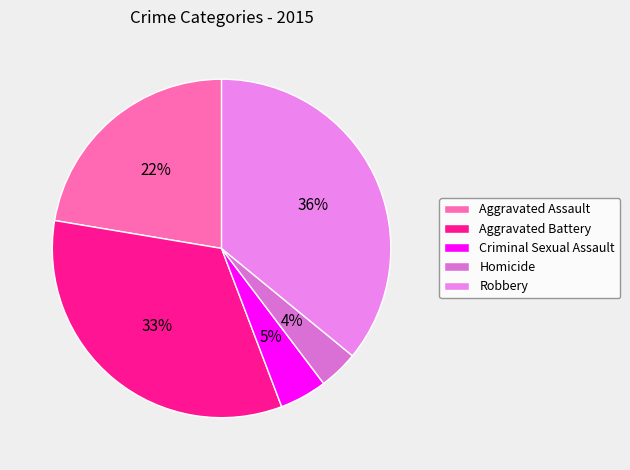

Is it true that Aggravated Assault is 22% of the pie?

True